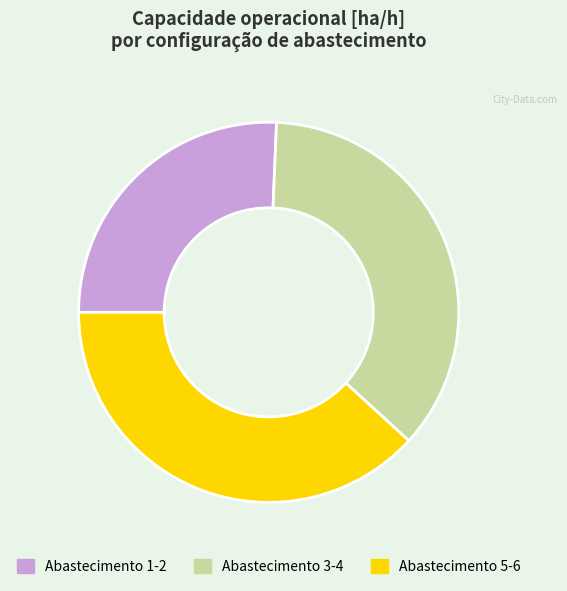

Rank the categories by value from lowest to highest.

Abastecimento 1-2, Abastecimento 3-4, Abastecimento 5-6